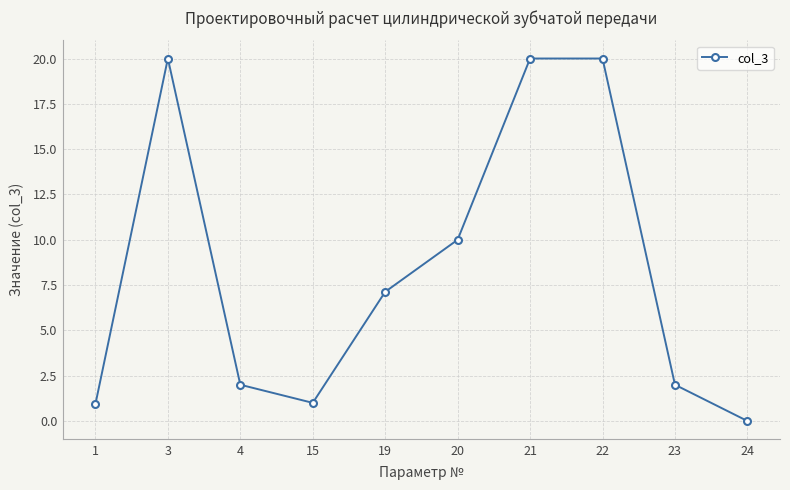

How many values exceed 7?

5